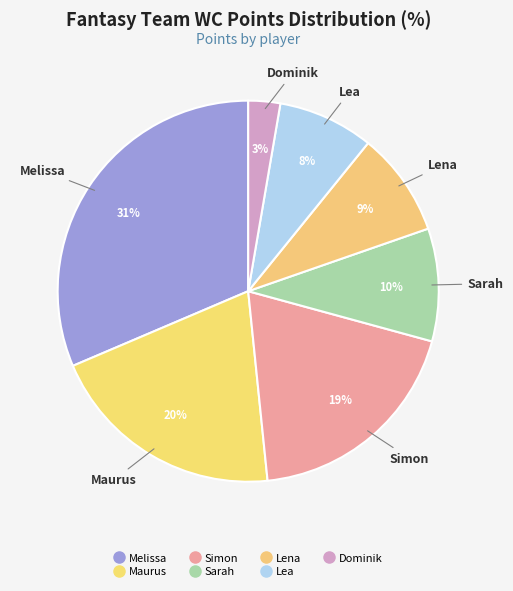

Count the number of slices in the pie.

7